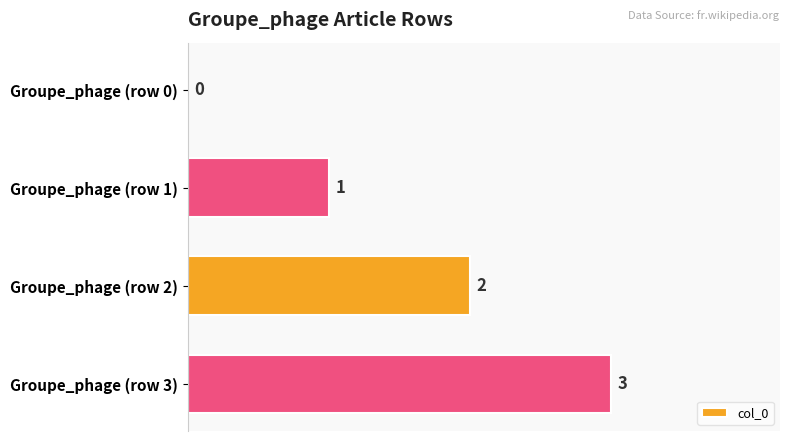

Is it true that the value at Groupe_phage (row 2) is 2?

True